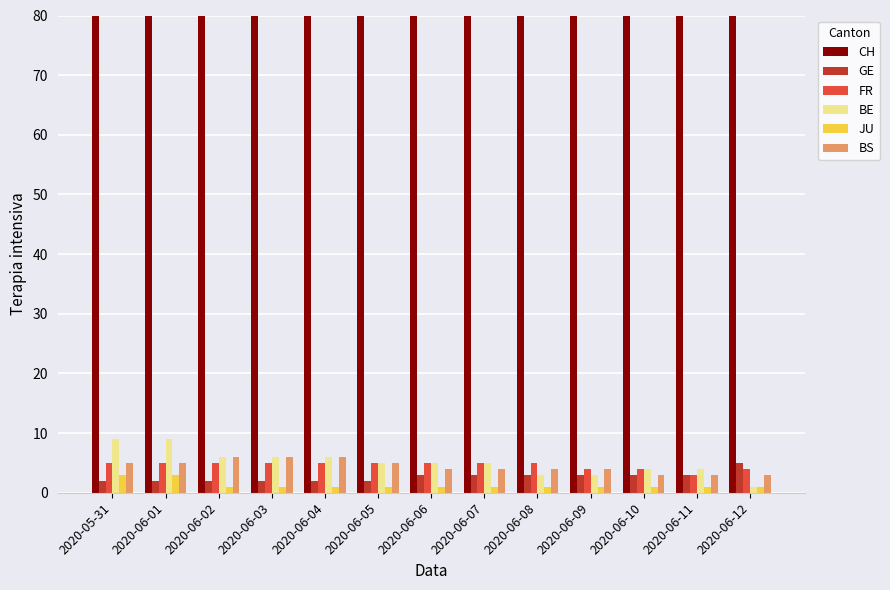

Reading left to right, what are all the values shown in this chart?

CH: 2020-05-31=151	2020-06-01=148	2020-06-02=148	2020-06-03=129	2020-06-04=129	2020-06-05=127	2020-06-06=118	2020-06-07=116	2020-06-08=114	2020-06-09=111	2020-06-10=104	2020-06-11=103	2020-06-12=107
GE: 2020-05-31=2	2020-06-01=2	2020-06-02=2	2020-06-03=2	2020-06-04=2	2020-06-05=2	2020-06-06=3	2020-06-07=3	2020-06-08=3	2020-06-09=3	2020-06-10=3	2020-06-11=3	2020-06-12=5
FR: 2020-05-31=5	2020-06-01=5	2020-06-02=5	2020-06-03=5	2020-06-04=5	2020-06-05=5	2020-06-06=5	2020-06-07=5	2020-06-08=5	2020-06-09=4	2020-06-10=4	2020-06-11=3	2020-06-12=4
BE: 2020-05-31=9	2020-06-01=9	2020-06-02=6	2020-06-03=6	2020-06-04=6	2020-06-05=5	2020-06-06=5	2020-06-07=5	2020-06-08=3	2020-06-09=3	2020-06-10=4	2020-06-11=4	2020-06-12=1
JU: 2020-05-31=3	2020-06-01=3	2020-06-02=1	2020-06-03=1	2020-06-04=1	2020-06-05=1	2020-06-06=1	2020-06-07=1	2020-06-08=1	2020-06-09=1	2020-06-10=1	2020-06-11=1	2020-06-12=1
BS: 2020-05-31=5	2020-06-01=5	2020-06-02=6	2020-06-03=6	2020-06-04=6	2020-06-05=5	2020-06-06=4	2020-06-07=4	2020-06-08=4	2020-06-09=4	2020-06-10=3	2020-06-11=3	2020-06-12=3